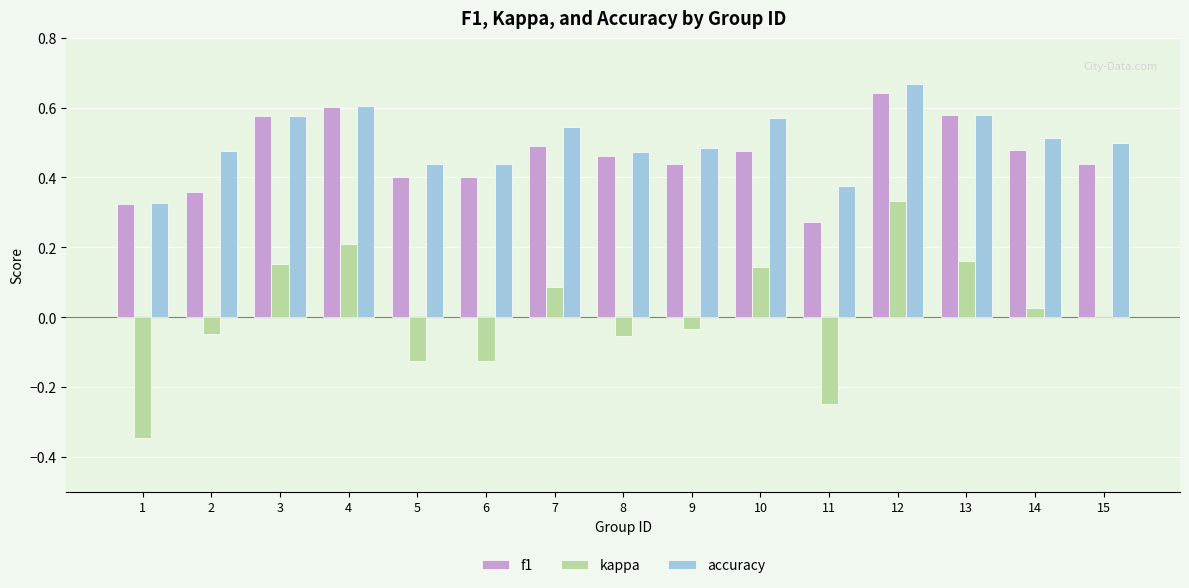

How many data points does each series have?

15